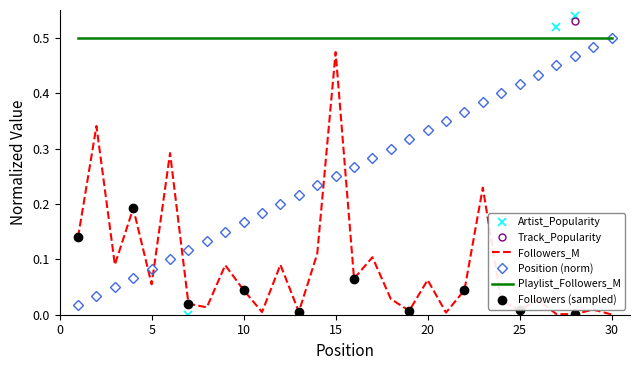

Between 21 and 20, which is larger?

20